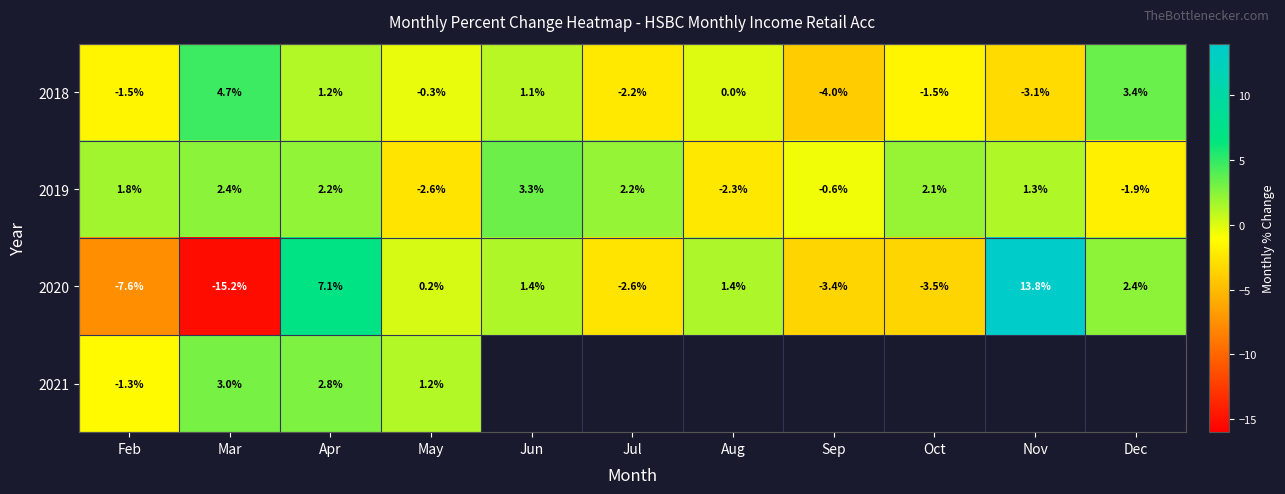

Where does the 2020 series first go above 0?

Apr